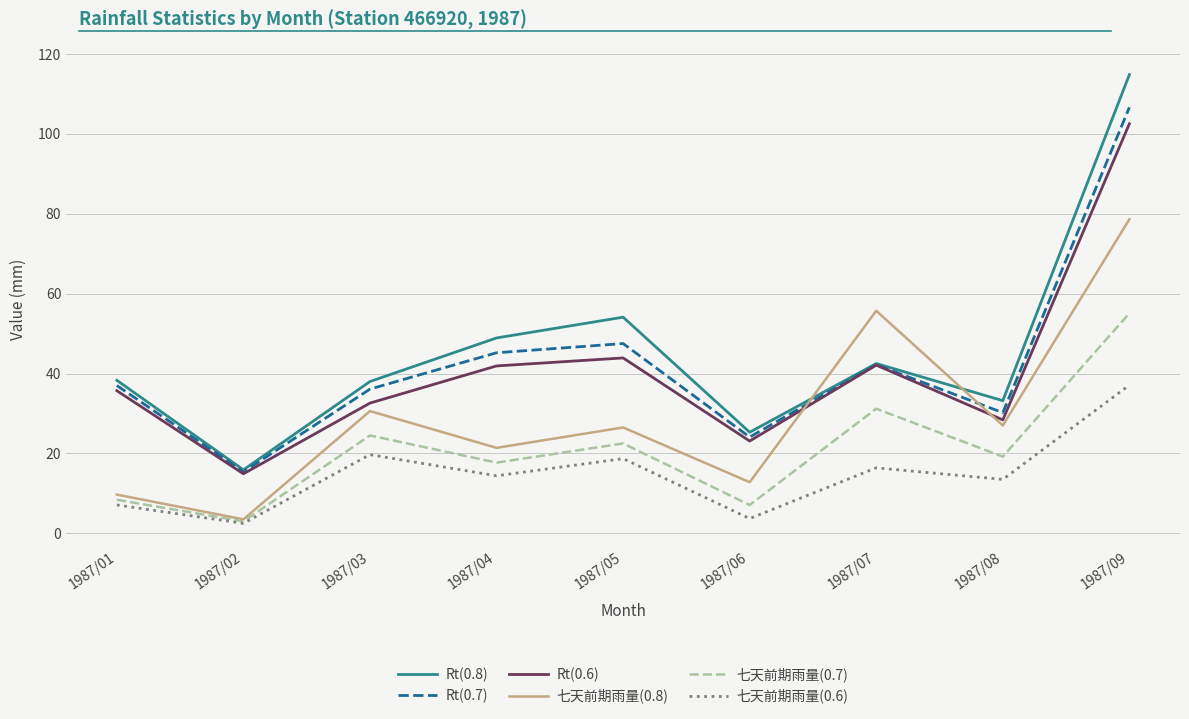

What is the maximum value for Rt(0.6)?

102.5